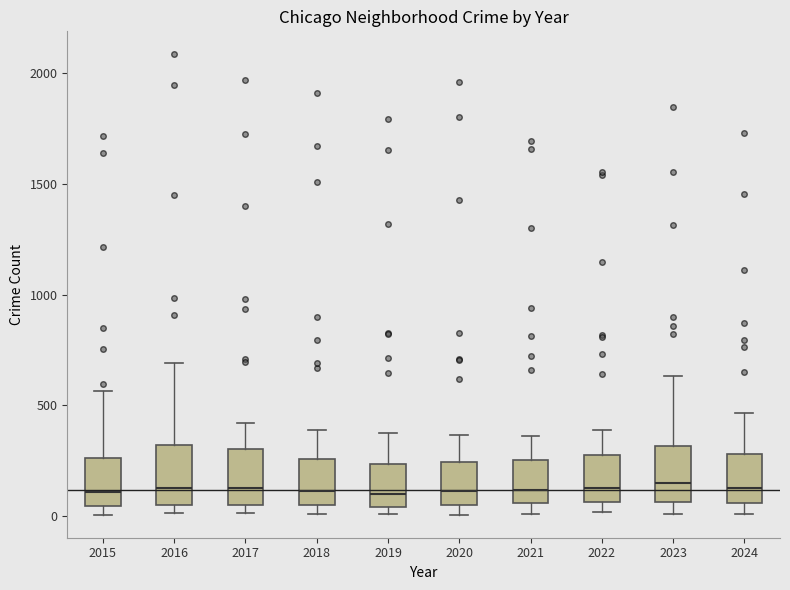

Reading left to right, transcribe this box plot: for each box, give where its median line is, the range the box spans, and where its two whiskers end, as read against the y-axis. The values are not printed on the chart, so give them approximately, as read against the axis.

2015: median 100, box 50 to 250, whiskers 0 to 550
2016: median 150, box 50 to 300, whiskers 0 to 700
2017: median 100, box 50 to 300, whiskers 0 to 400
2018: median 100, box 50 to 250, whiskers 0 to 400
2019: median 100, box 50 to 250, whiskers 0 to 400
2020: median 100, box 50 to 250, whiskers 0 to 350
2021: median 100, box 50 to 250, whiskers 0 to 350
2022: median 100, box 50 to 250, whiskers 0 to 400
2023: median 150, box 50 to 300, whiskers 0 to 650
2024: median 150, box 50 to 300, whiskers 0 to 450